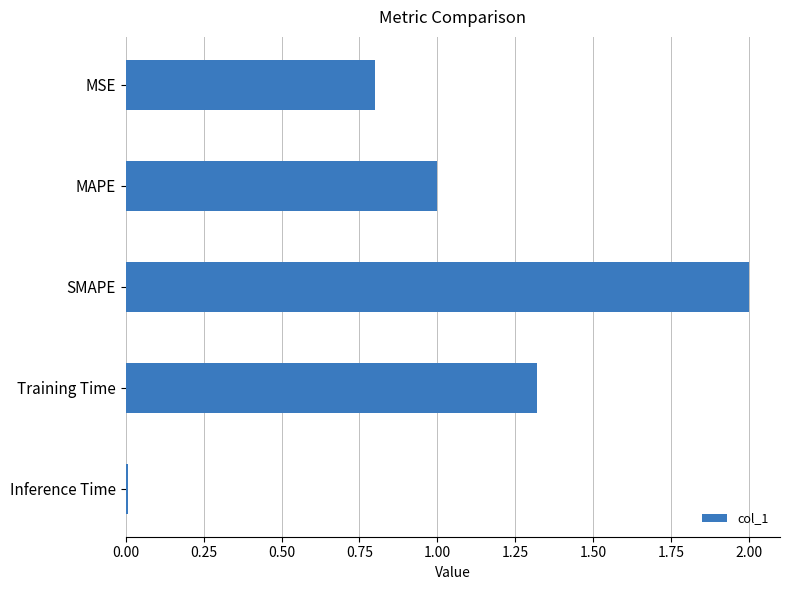

What is the maximum value shown in the chart?

2.0